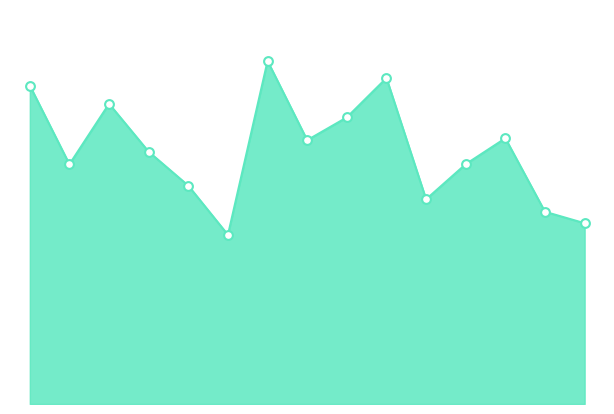

Is the value of Interest Earned in Saving Account at Customer 6 greater than the value of Interest Earned in Recurring Deposit at Customer 3?

No